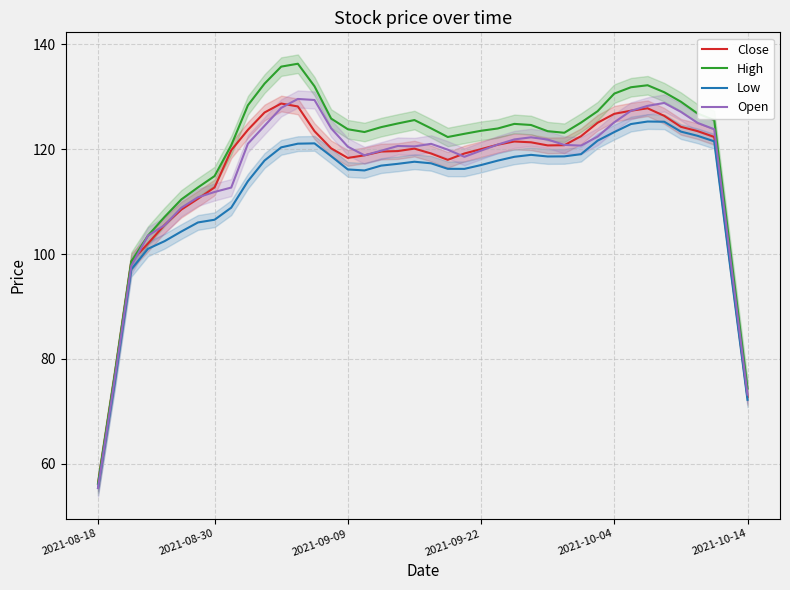

What is the minimum value for Close?

56.3